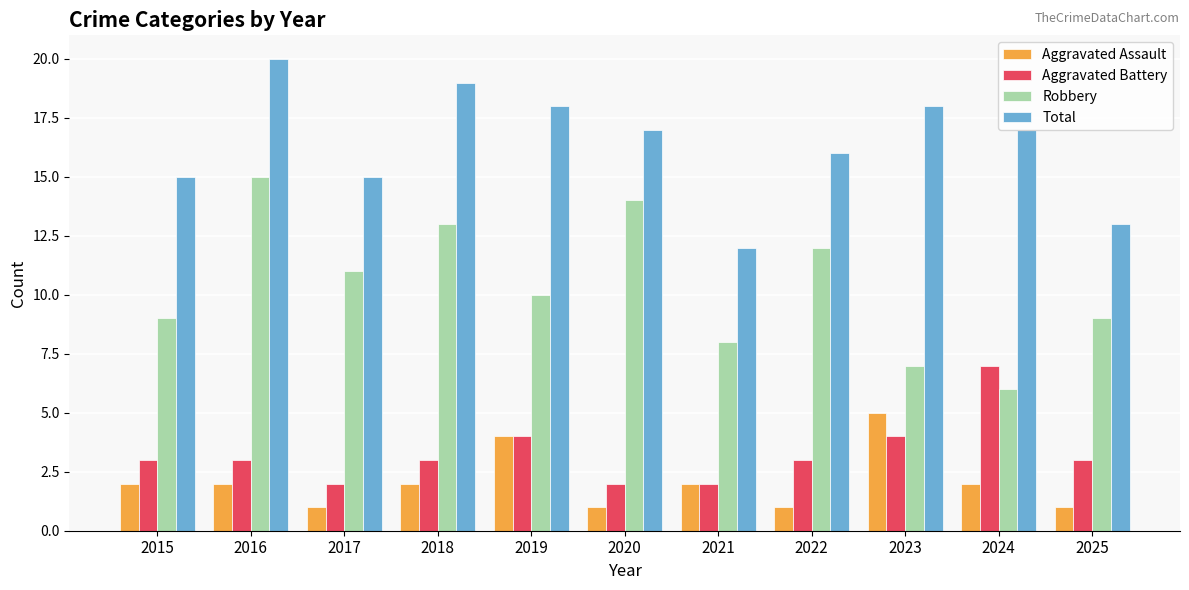

What is the sum of all Aggravated Assault values?

23